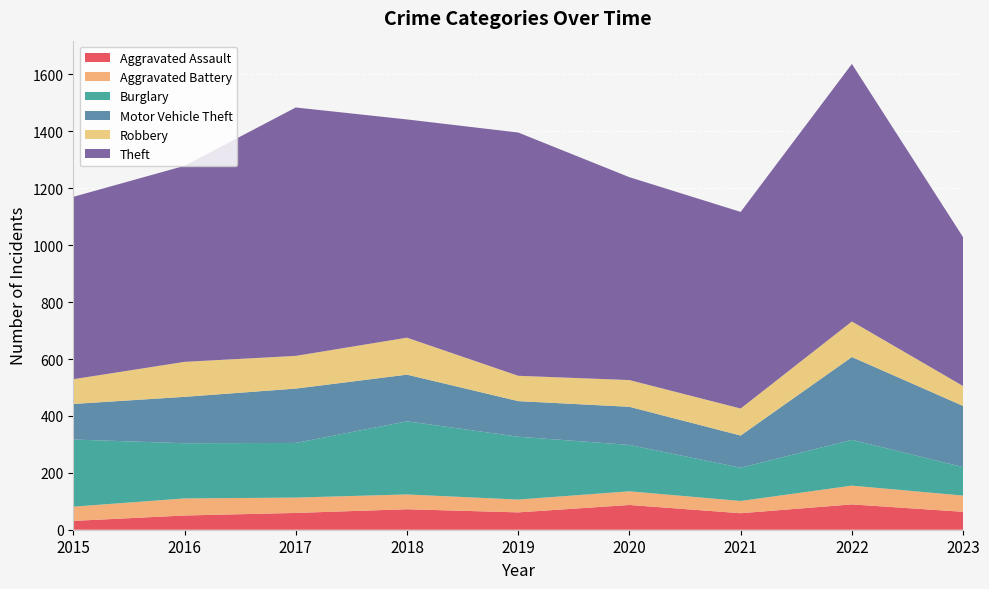

Reading right to left, what are all the values shown in this chart?

Aggravated Assault: 2023=63	2022=89	2021=58	2020=87	2019=61	2018=72	2017=59	2016=50	2015=31
Aggravated Battery: 2023=57	2022=66	2021=43	2020=48	2019=45	2018=52	2017=54	2016=60	2015=50
Burglary: 2023=100	2022=161	2021=117	2020=163	2019=221	2018=257	2017=192	2016=194	2015=236
Motor Vehicle Theft: 2023=215	2022=291	2021=113	2020=134	2019=125	2018=164	2017=191	2016=163	2015=125
Robbery: 2023=70	2022=125	2021=95	2020=94	2019=89	2018=130	2017=115	2016=123	2015=87
Theft: 2023=523	2022=905	2021=691	2020=713	2019=855	2018=767	2017=873	2016=689	2015=641